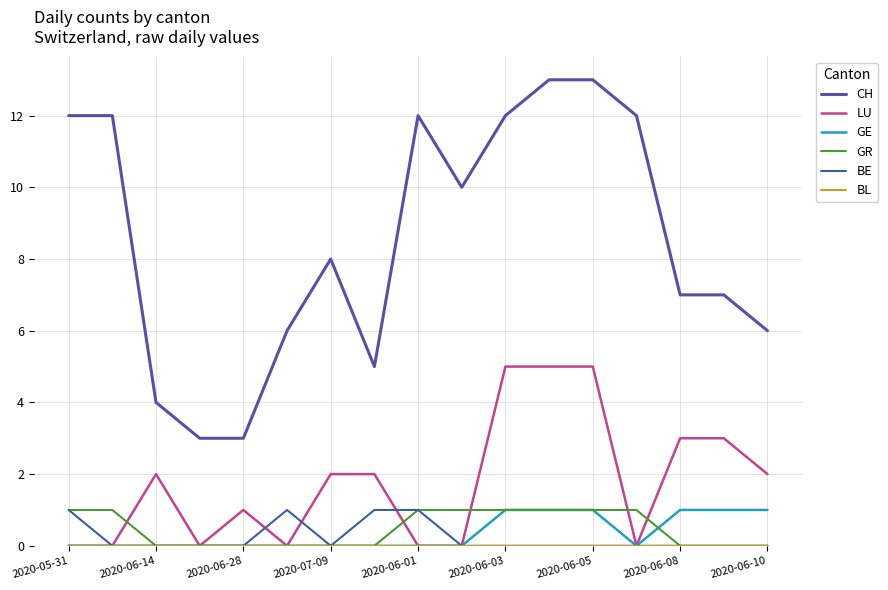

Is this an area chart (filled region under the line)?

No